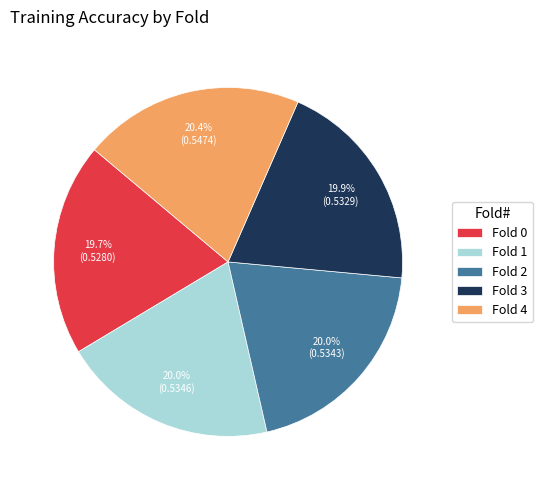

Does Fold 4 represent more than half of the total?

No